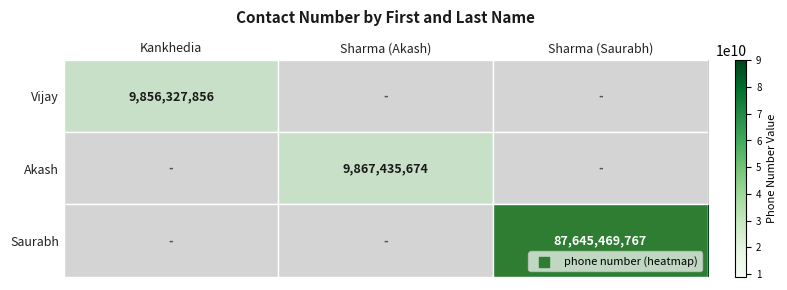

The value of Akash at Sharma (Akash) is 9867435674. True or false?

True